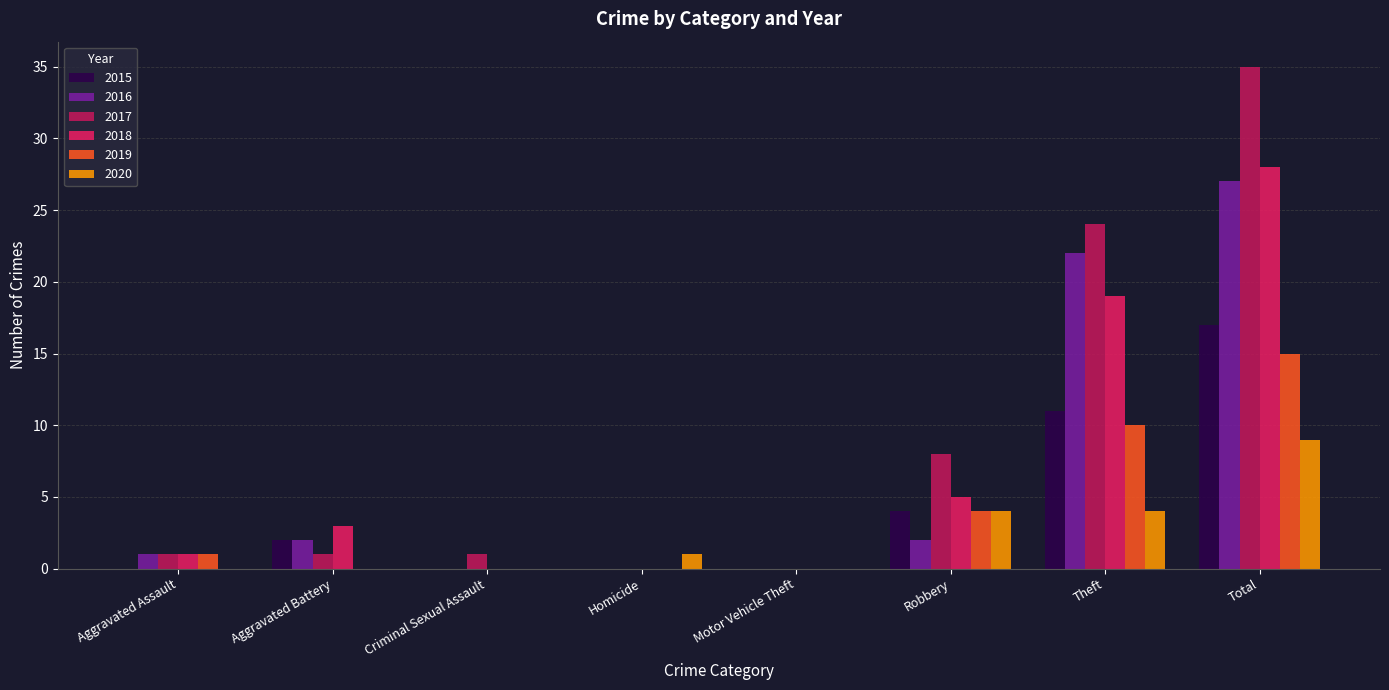

Which series has the largest total across all categories?

2017